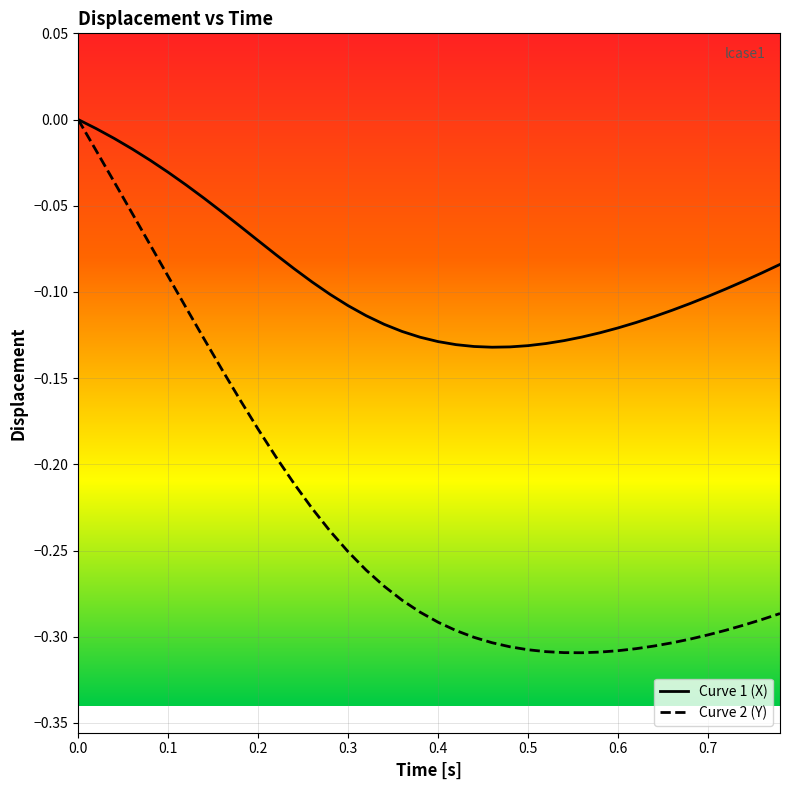

Rank the series at 0.4 from highest to lowest value.

Curve 1 (X), Curve 2 (Y)